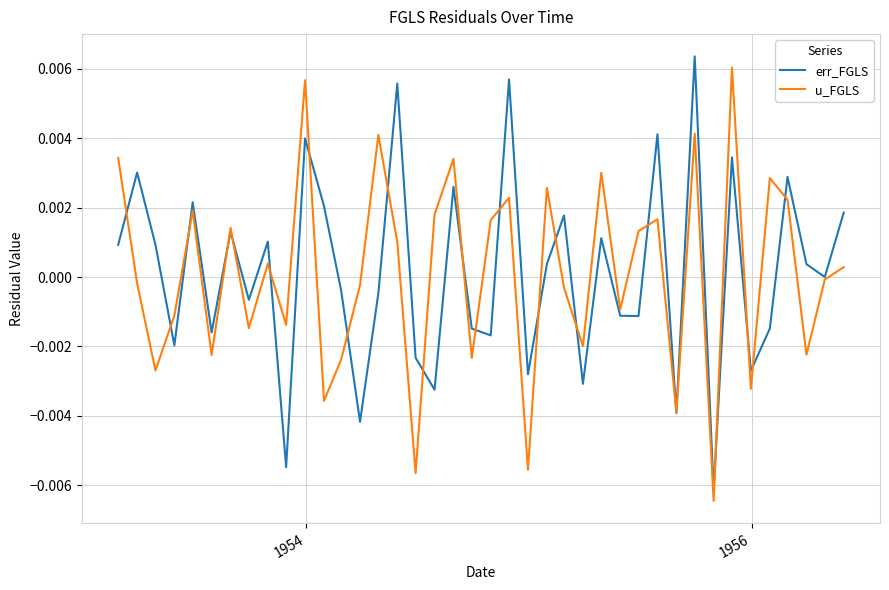

What are all the series names shown in the legend?

err_FGLS, u_FGLS